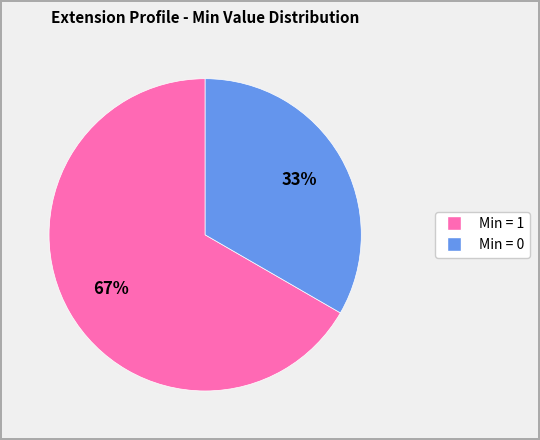

Is there a majority slice in this chart?

Yes